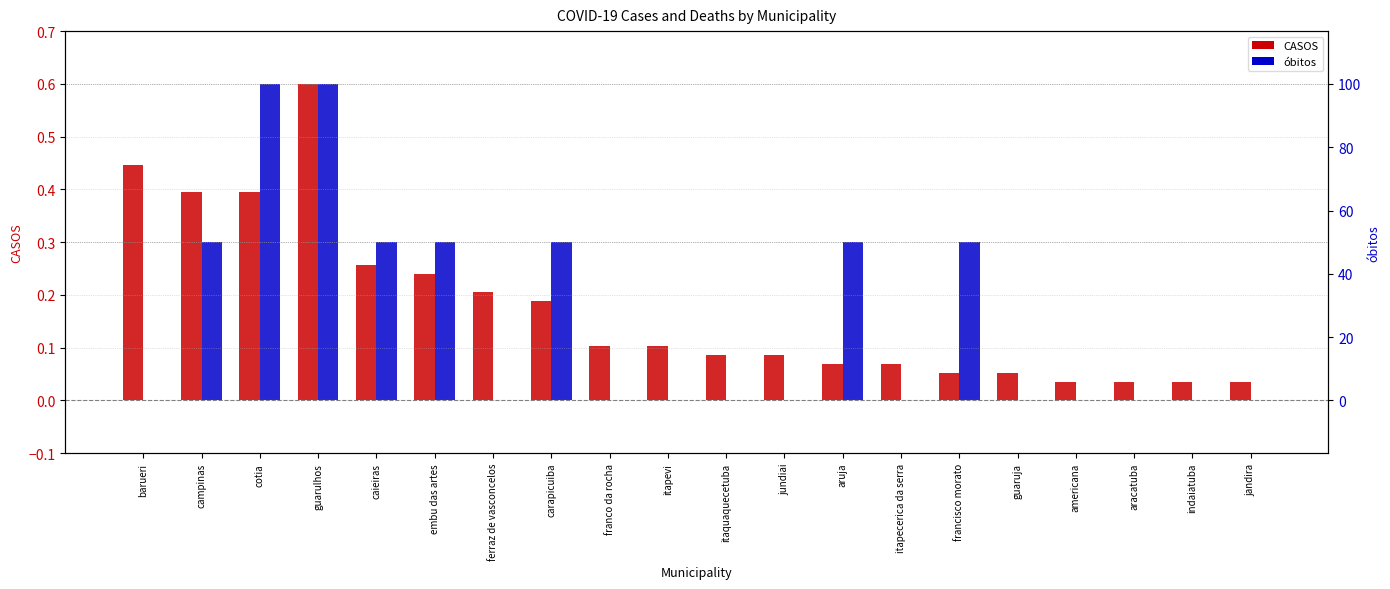

Reading left to right, what are all the values shown in this chart?

CASOS: barueri=0.4	campinas=0.4	cotia=0.4	guarulhos=0.6	caieiras=0.3	embu das artes=0.2	ferraz de vasconcelos=0.2	carapicuiba=0.2	franco da rocha=0.1	itapevi=0.1	itaquaquecetuba=0.1	jundiai=0.1	aruja=0.1	itapecerica da serra=0.1	francisco morato=0.1	guaruja=0.1	americana=0.0	aracatuba=0.0	indaiatuba=0.0	jandira=0.0
óbitos: barueri=0.0	campinas=0.3	cotia=0.6	guarulhos=0.6	caieiras=0.3	embu das artes=0.3	ferraz de vasconcelos=0.0	carapicuiba=0.3	franco da rocha=0.0	itapevi=0.0	itaquaquecetuba=0.0	jundiai=0.0	aruja=0.3	itapecerica da serra=0.0	francisco morato=0.3	guaruja=0.0	americana=0.0	aracatuba=0.0	indaiatuba=0.0	jandira=0.0